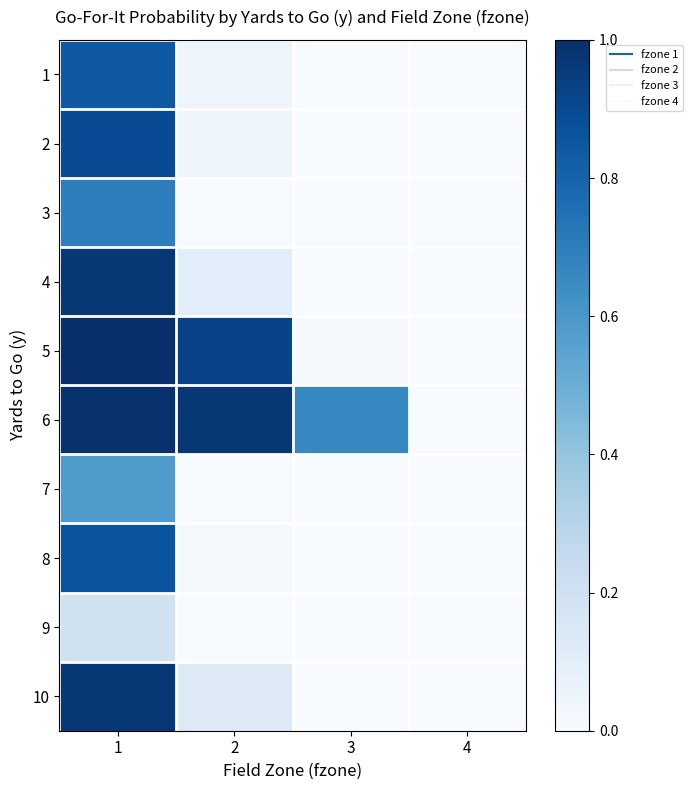

What is the total value across all series at 1?

8.0